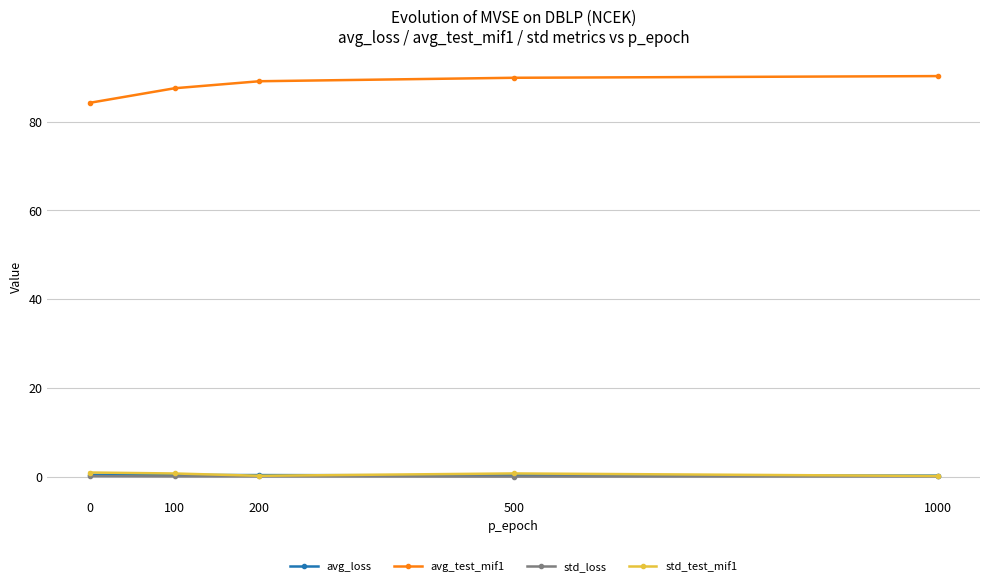

What is the sum of the std_loss values at 1000 and 200?

0.1